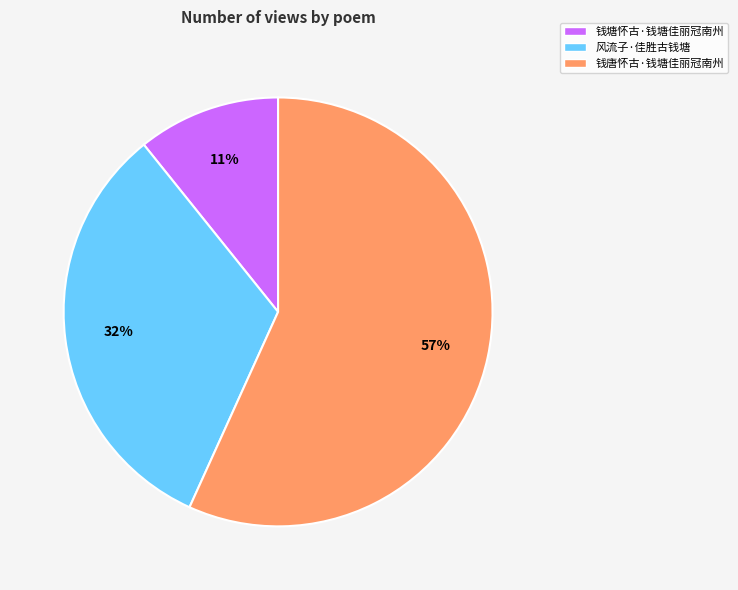

What is the smallest slice in the pie chart?

钱塘怀古·钱塘佳丽冠南州